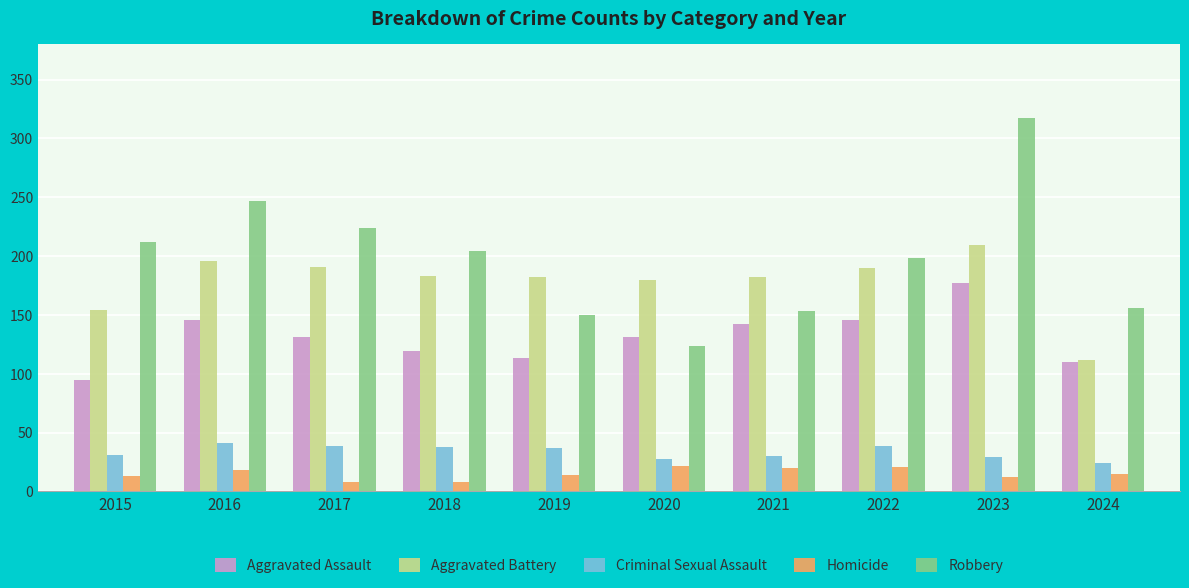

At which category is the sum across all series the highest?

2023